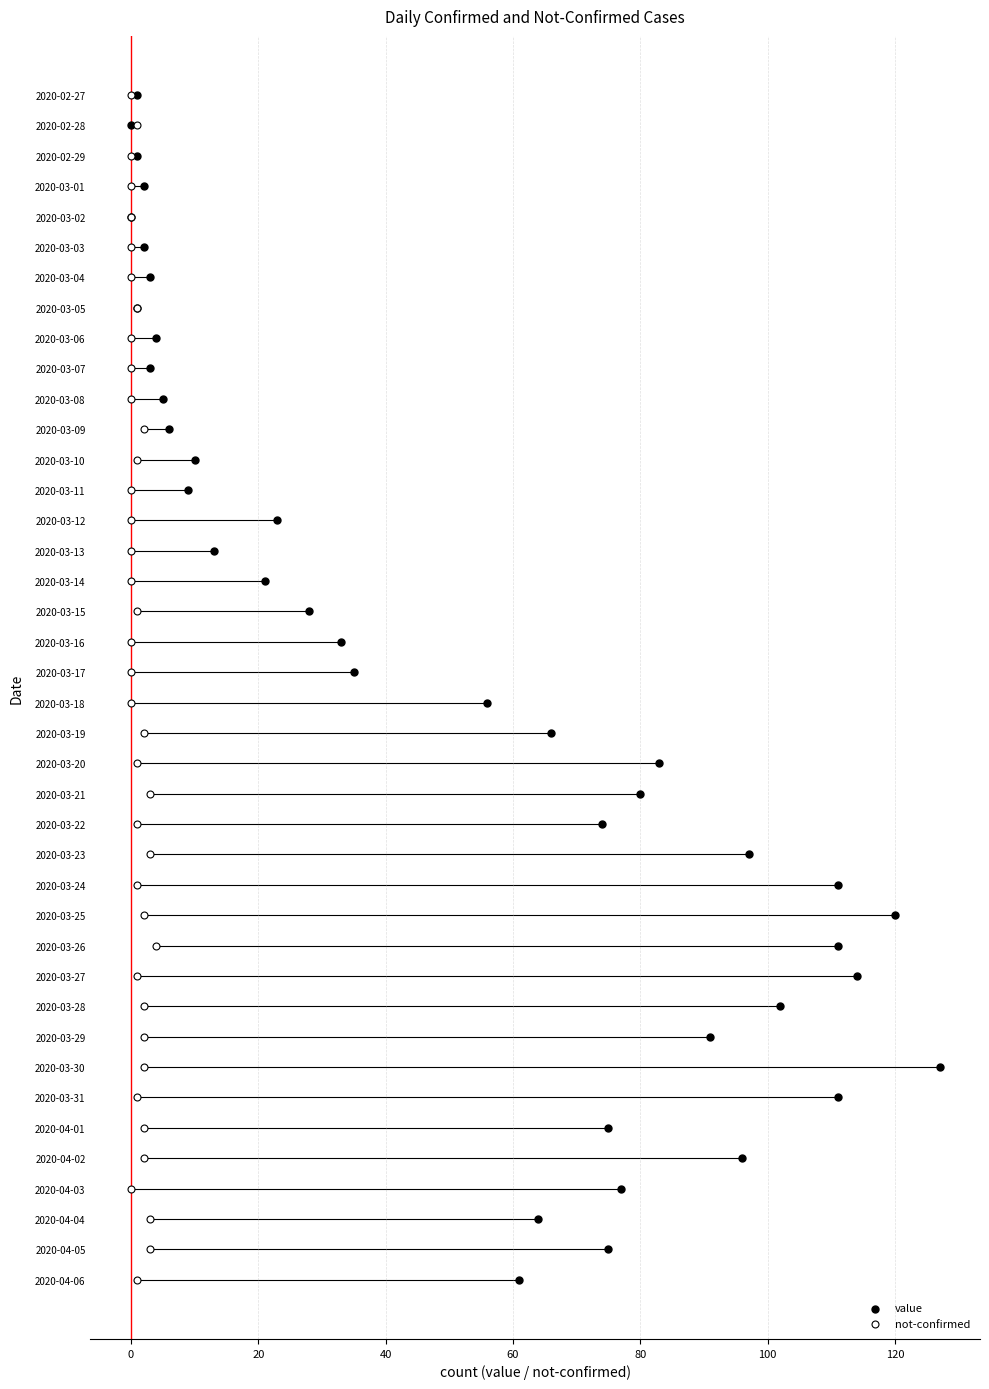

Which series contains the lowest Y value?

value